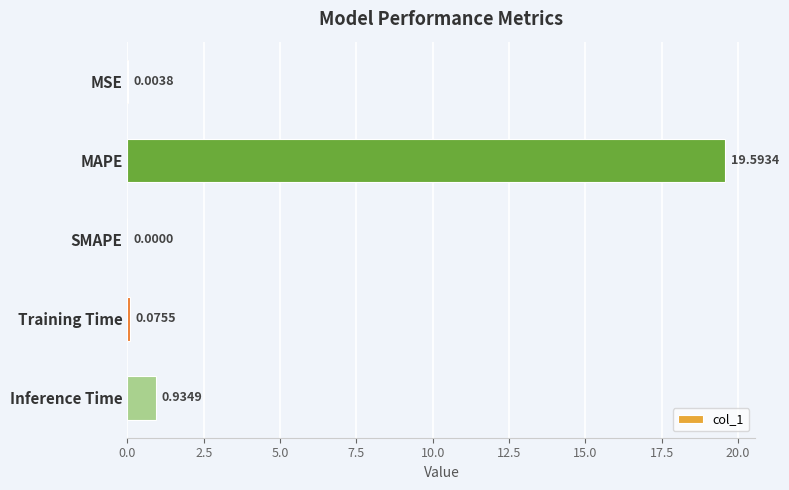

Are the bars horizontal?

Yes